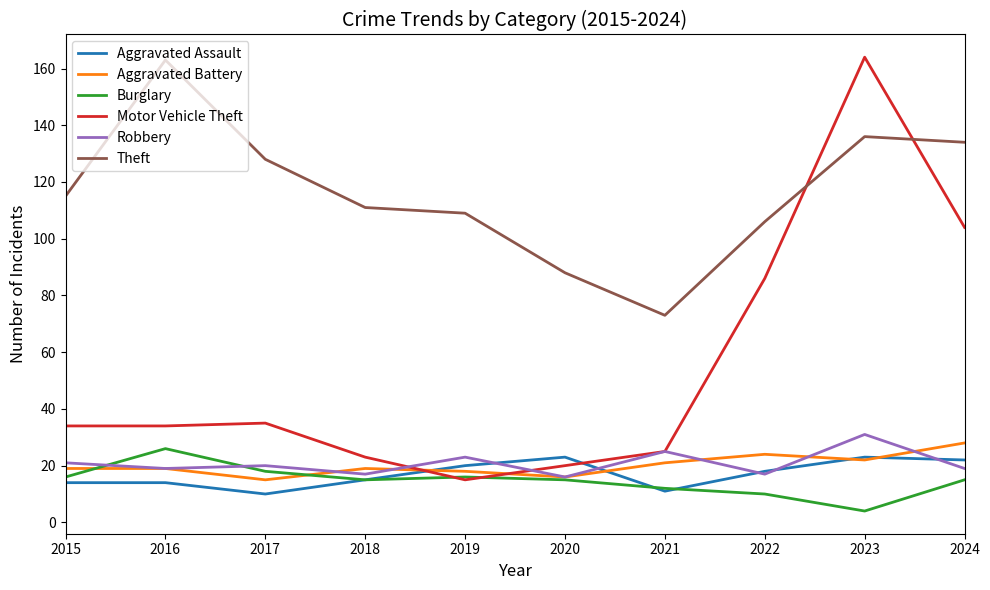

How many times do Theft and Motor Vehicle Theft cross each other?

2